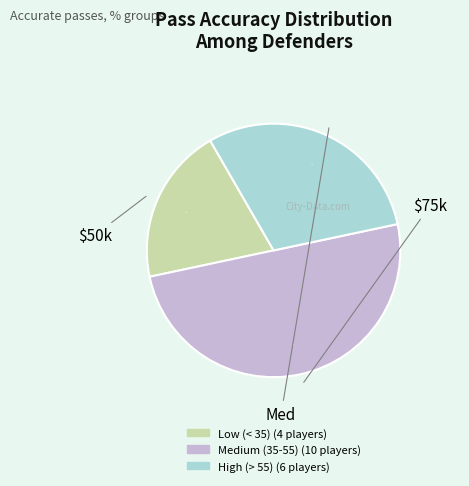

How many segments does this pie chart have?

3